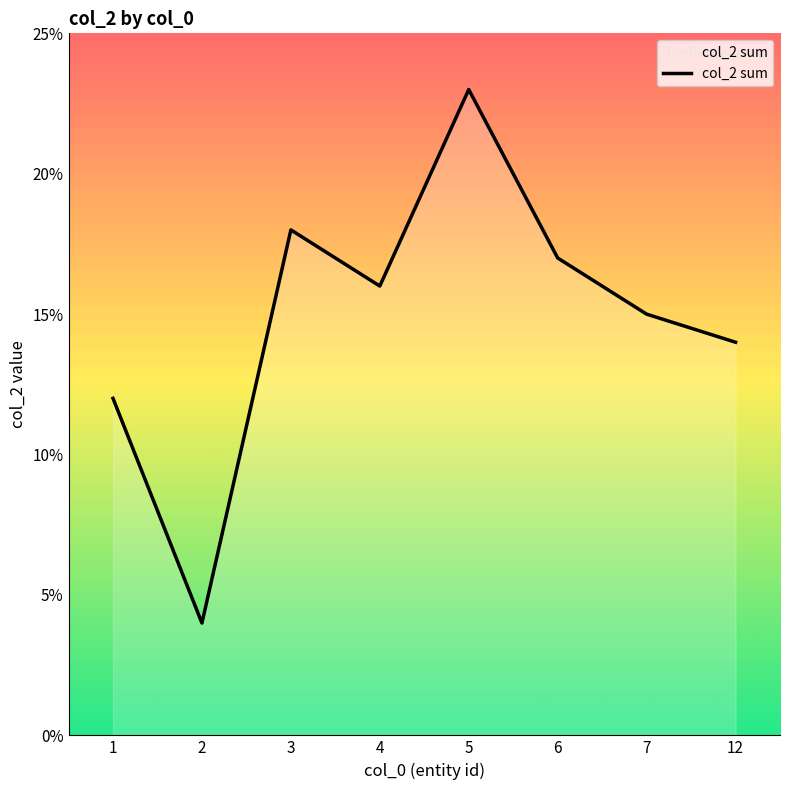

How many values are below 16?

4